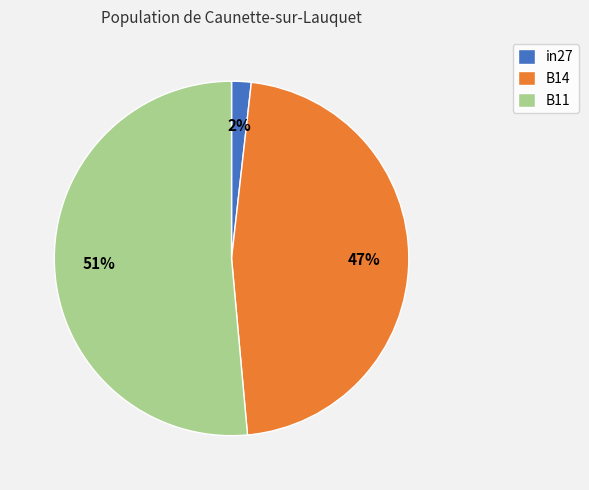

Which has a higher value, in27 or B14?

B14